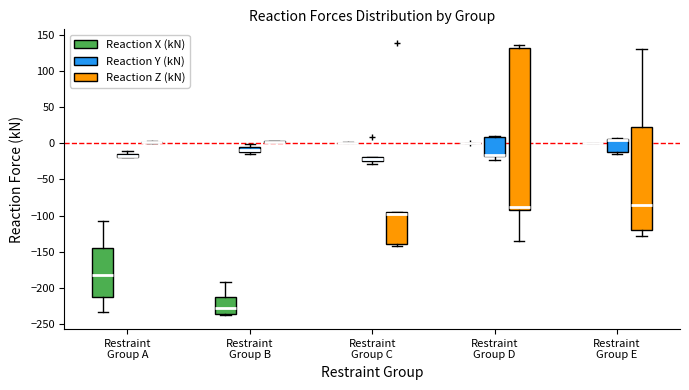

Comparing the boxes themselves (not the whiskers), which one is the tallest?

Restraint Group D (Reaction Z (kN))